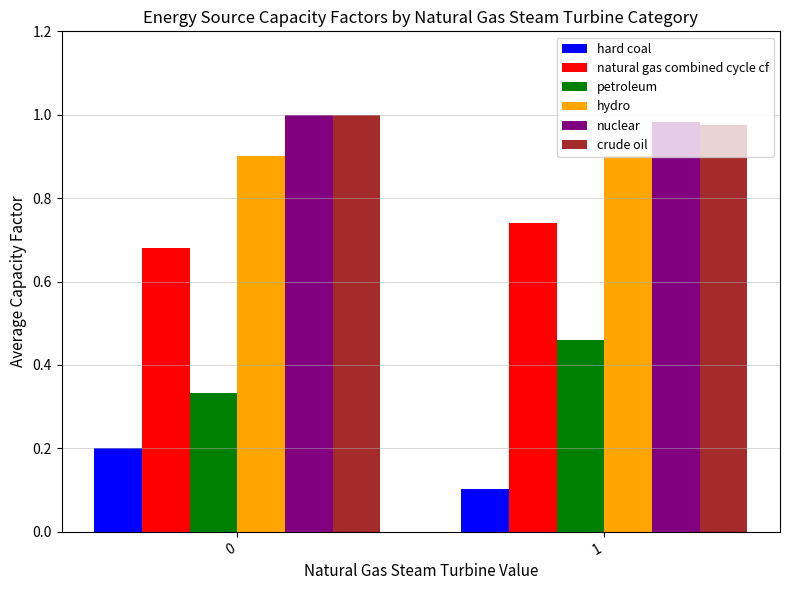

Are the bars horizontal?

No